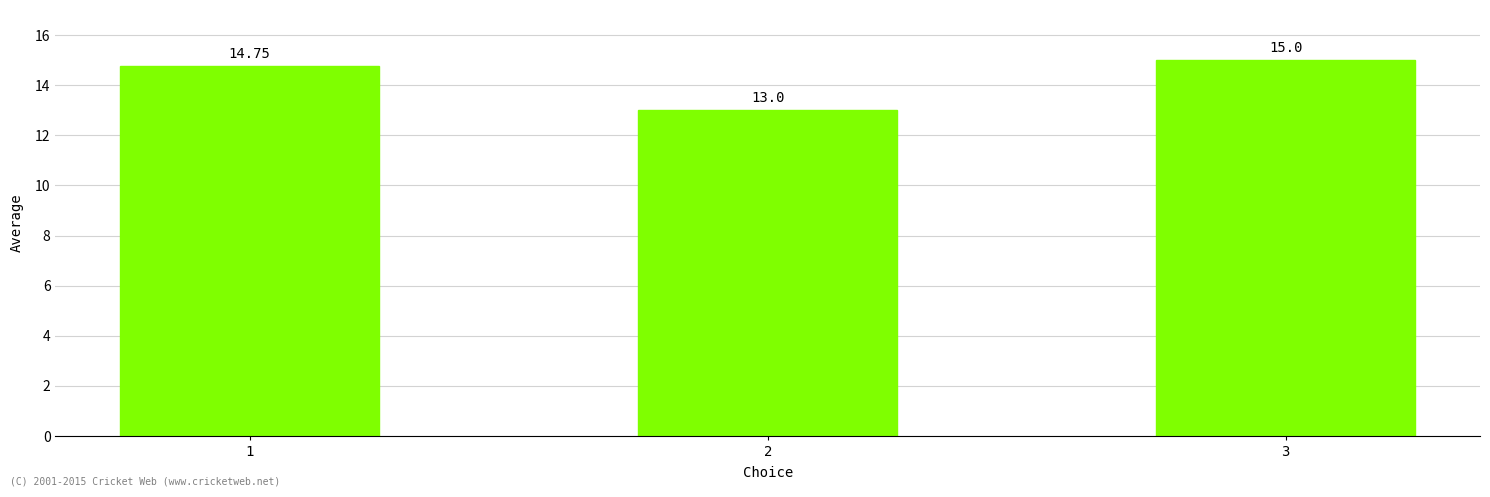

At which category does the chart reach its minimum across all series?

2